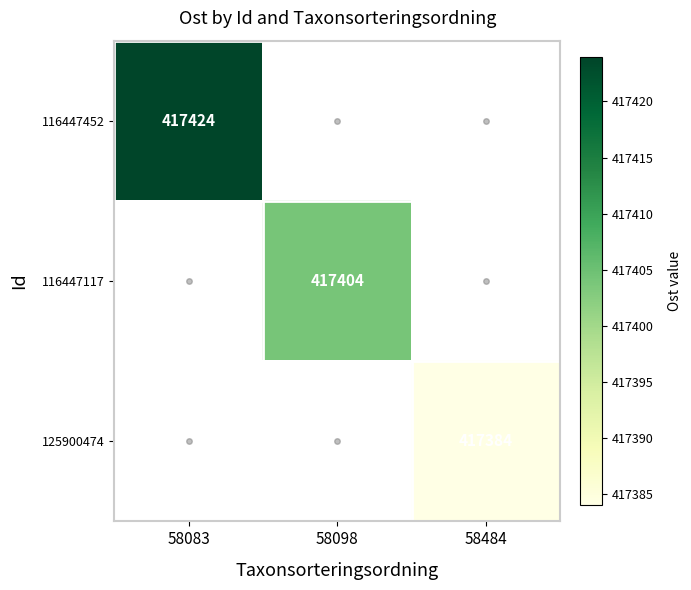

What is the minimum value shown in the chart?

417384.0